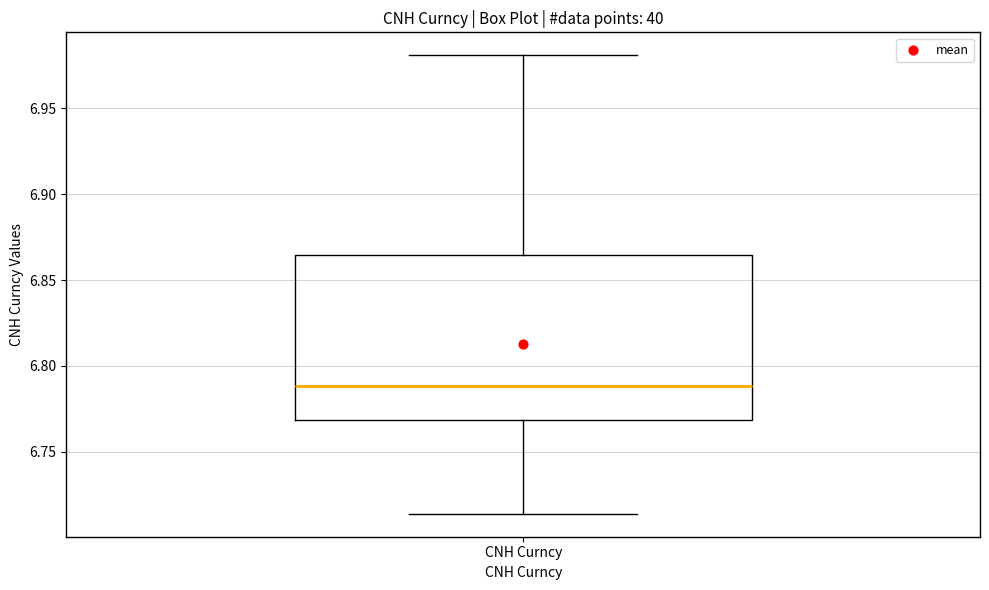

Read this box plot against the y-axis: the position of the median line, the range covered by the box, and the ends of both whiskers. The values are not printed on the chart, so give them approximately, as read against the axis.

median 6.790, box 6.770 to 6.865, whiskers 6.715 to 6.980